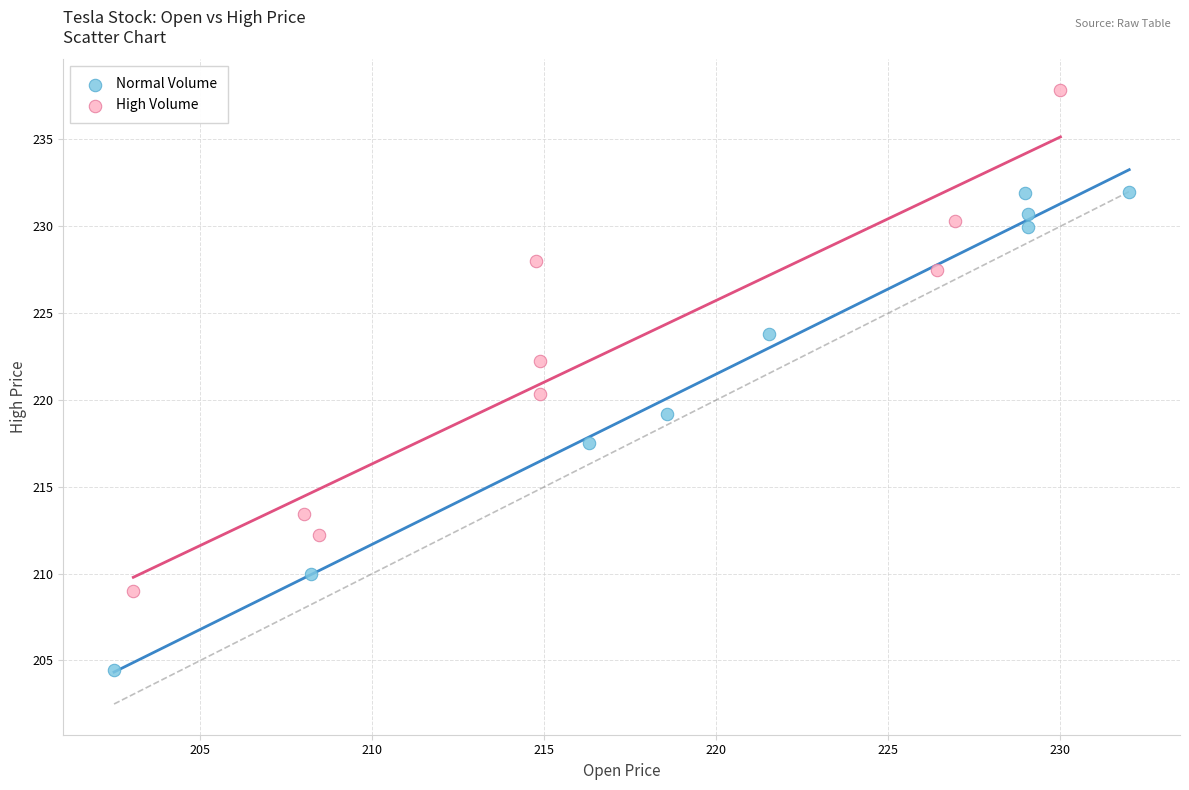

What are all the series names shown in the legend?

Normal Volume, High Volume